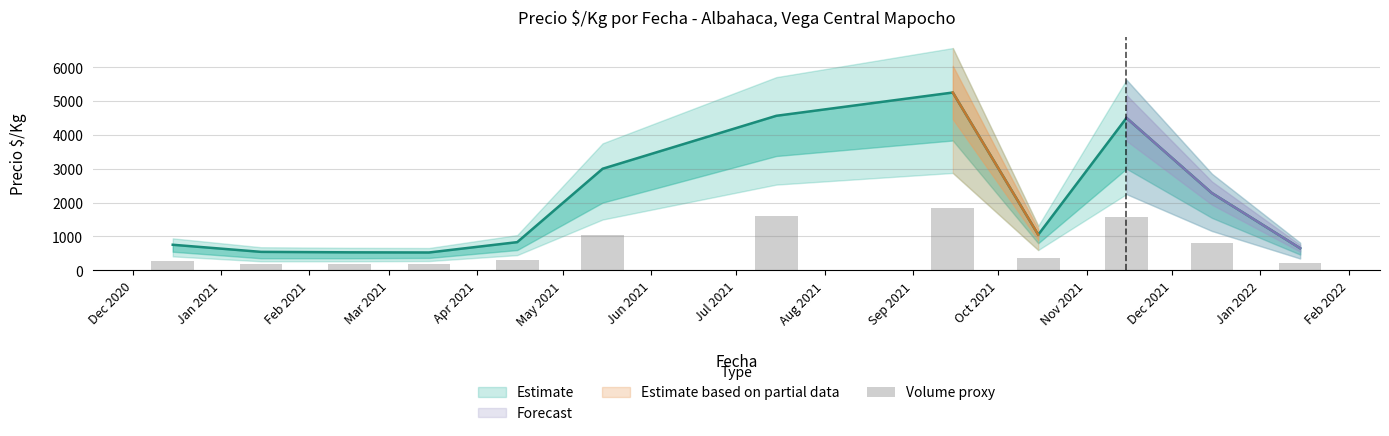

Is it true that the value at Nov 2021 is 83.3?

False